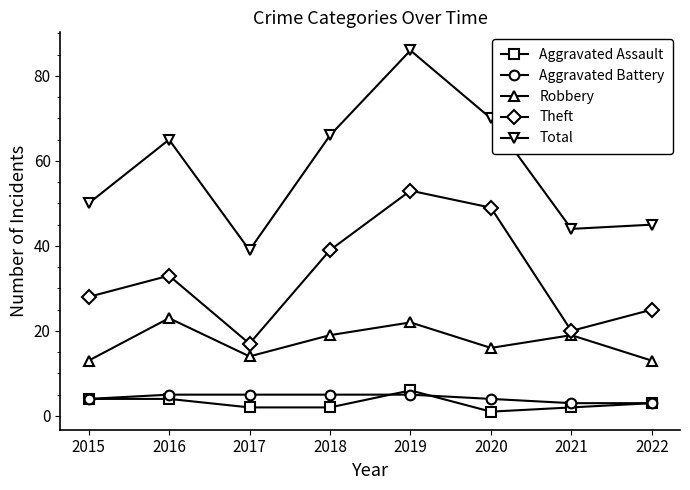

What is the sum of all Total values?

465